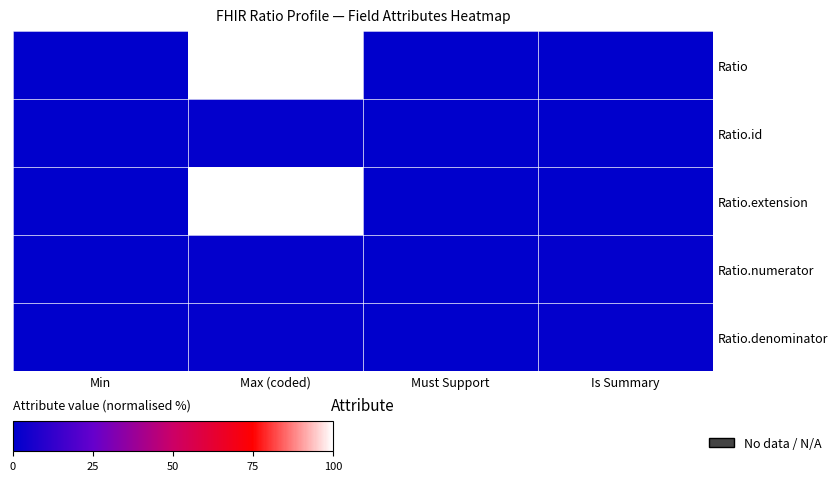

List the series in order of their peak value, highest first.

Ratio, Ratio.extension, Ratio.id, Ratio.numerator, Ratio.denominator